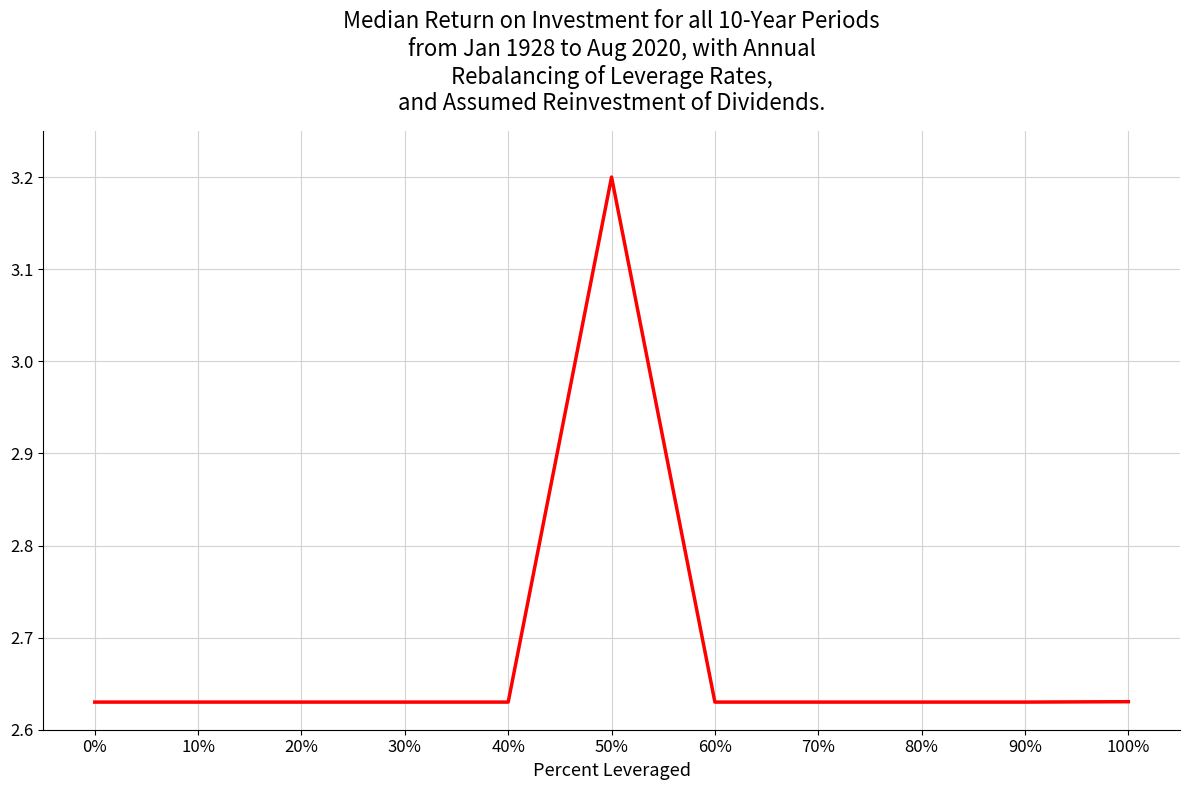

Which label corresponds to the largest value in the chart?

50%